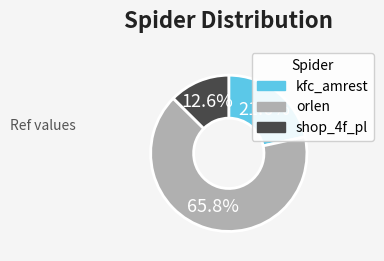

Between kfc_amrest and orlen, which is larger?

orlen